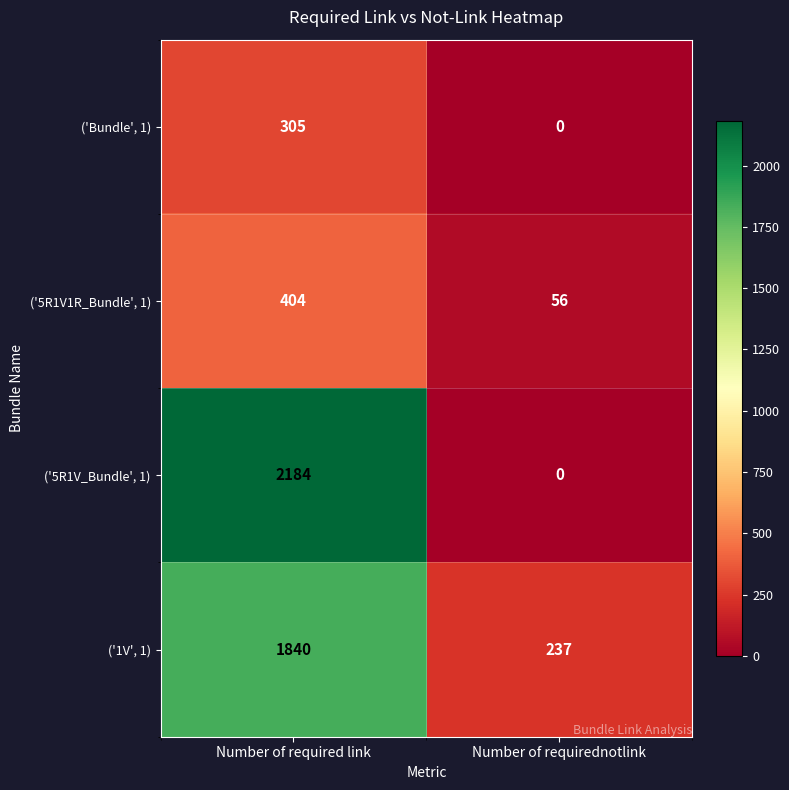

True or false: ('1V', 1) has a value of 237 at Number of requirednotlink.

True